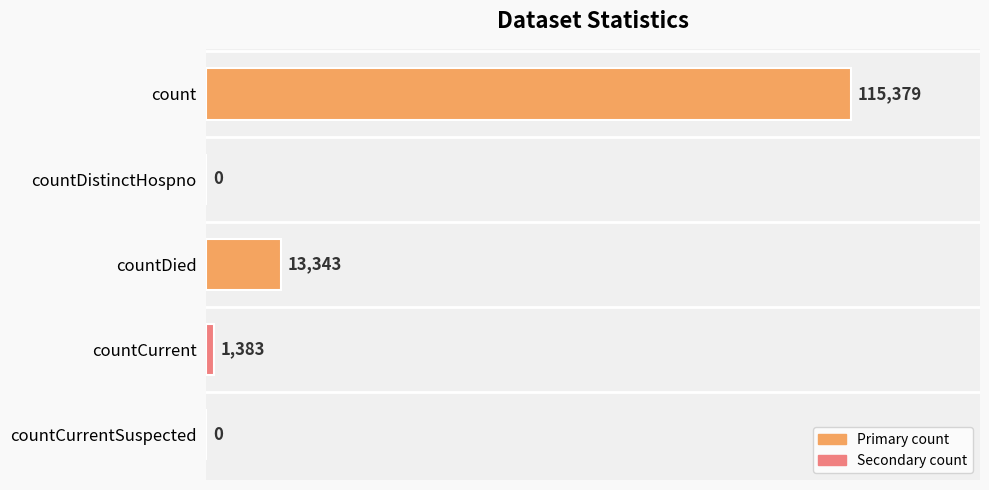

Is it true that the value at countCurrent is 1383?

True